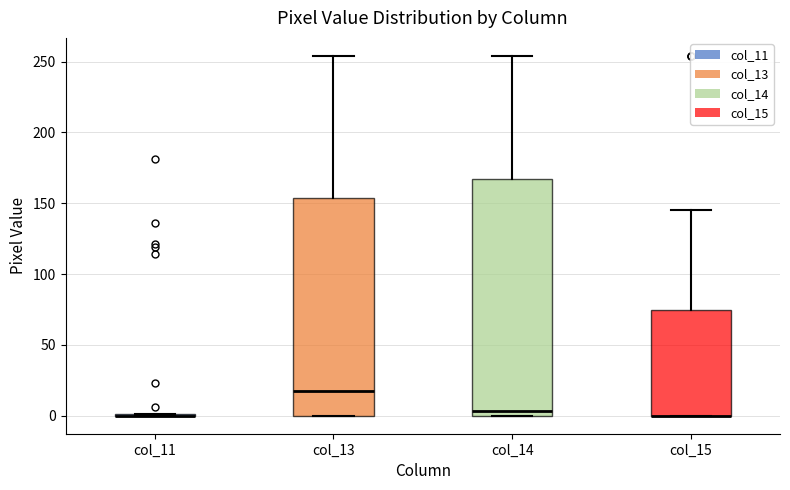

Where is the upper edge of the box for col_15 on the y-axis? The values are not printed on the chart, so give them approximately, as read against the axis.

75